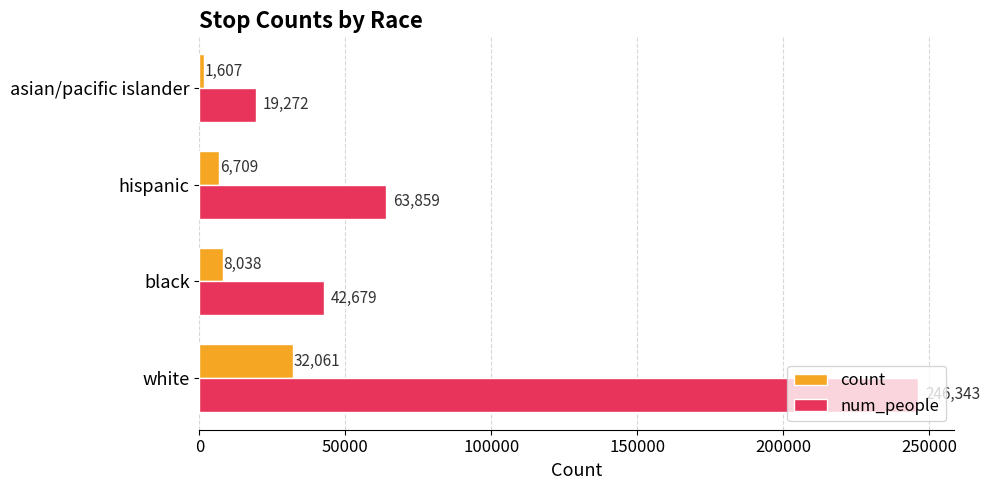

What is the difference between the maximum and minimum values in the num_people series?

227071